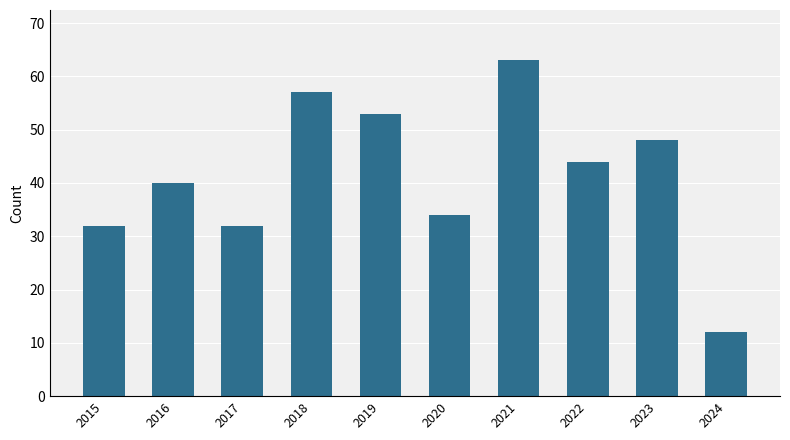

What is the difference between the values at 2017 and 2020?

2